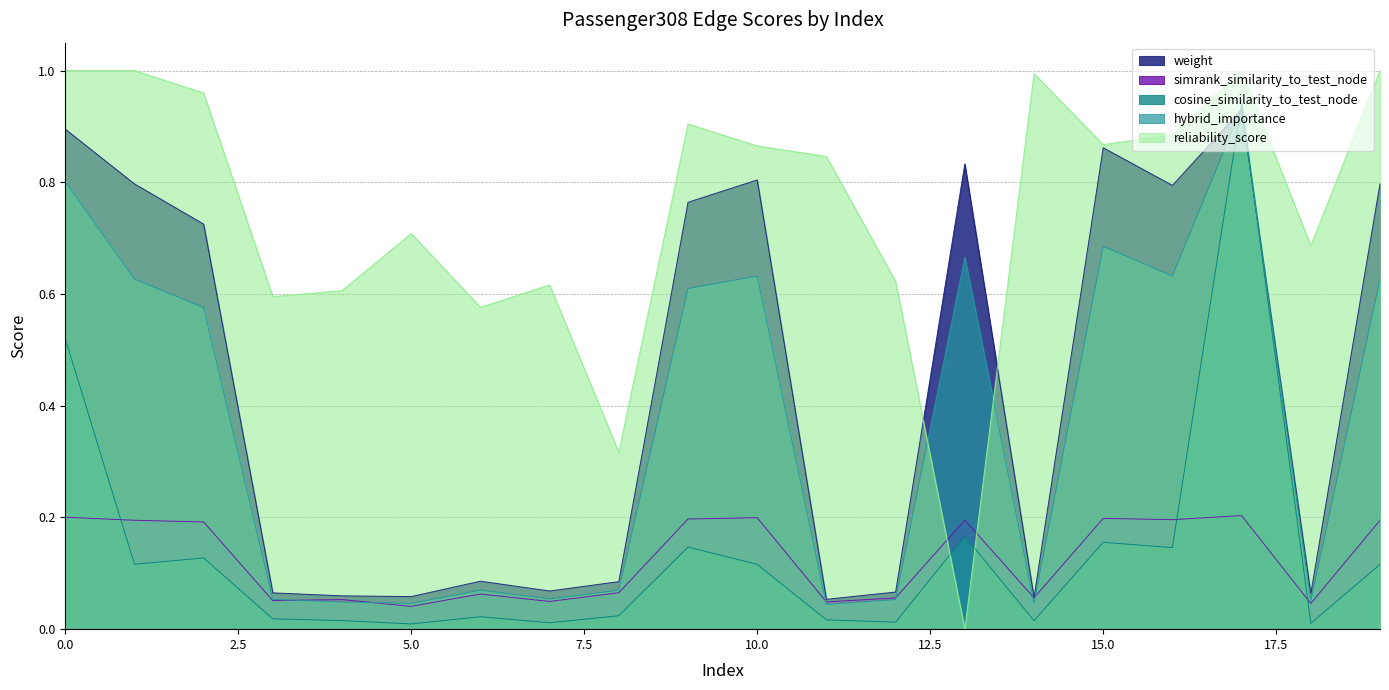

Which series ends up on top after the final intersection of simrank_similarity_to_test_node and cosine_similarity_to_test_node?

simrank_similarity_to_test_node